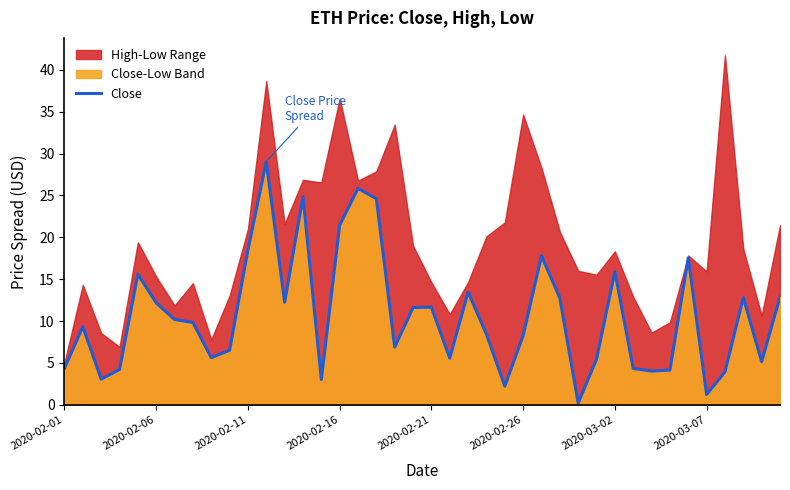

What is the minimum value shown in the chart?

0.2